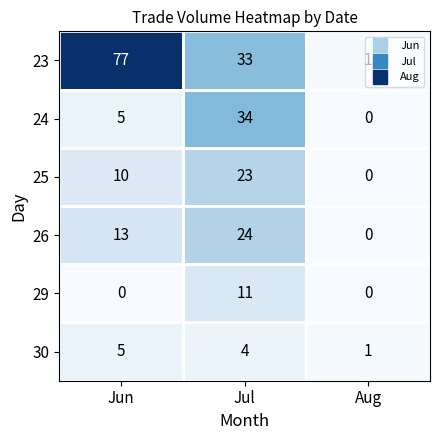

Rank the series at Jul from highest to lowest value.

24, 23, 26, 25, 29, 30